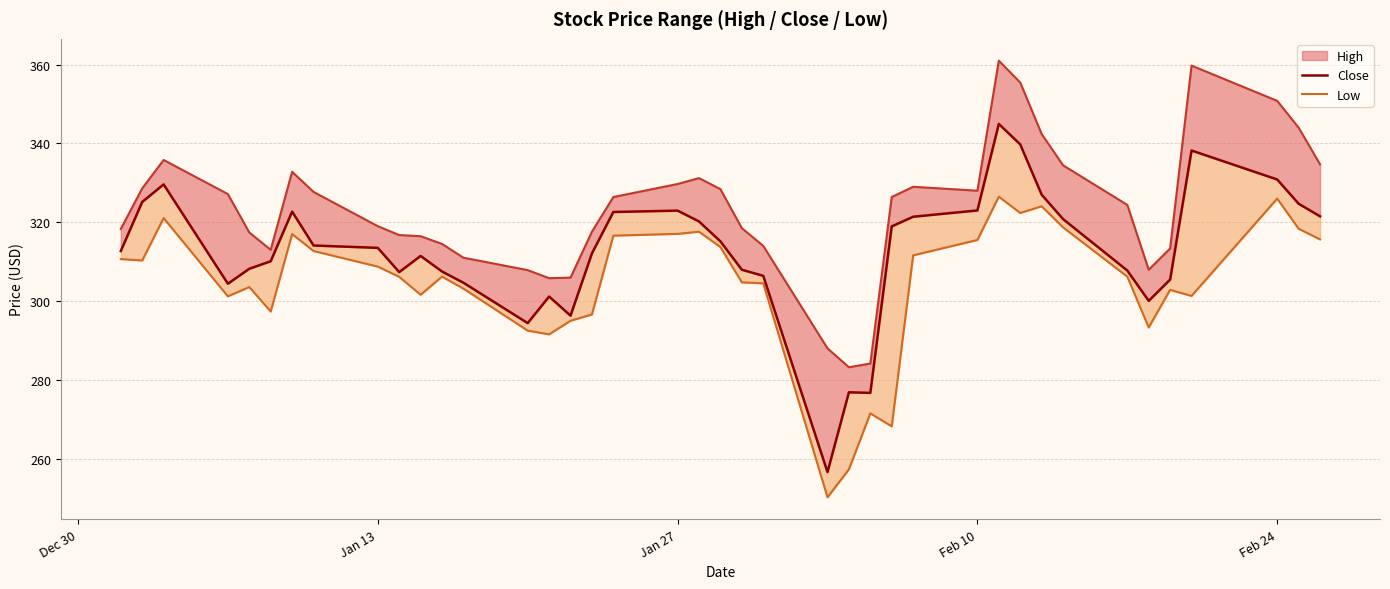

Does the chart have visible grid lines?

Yes